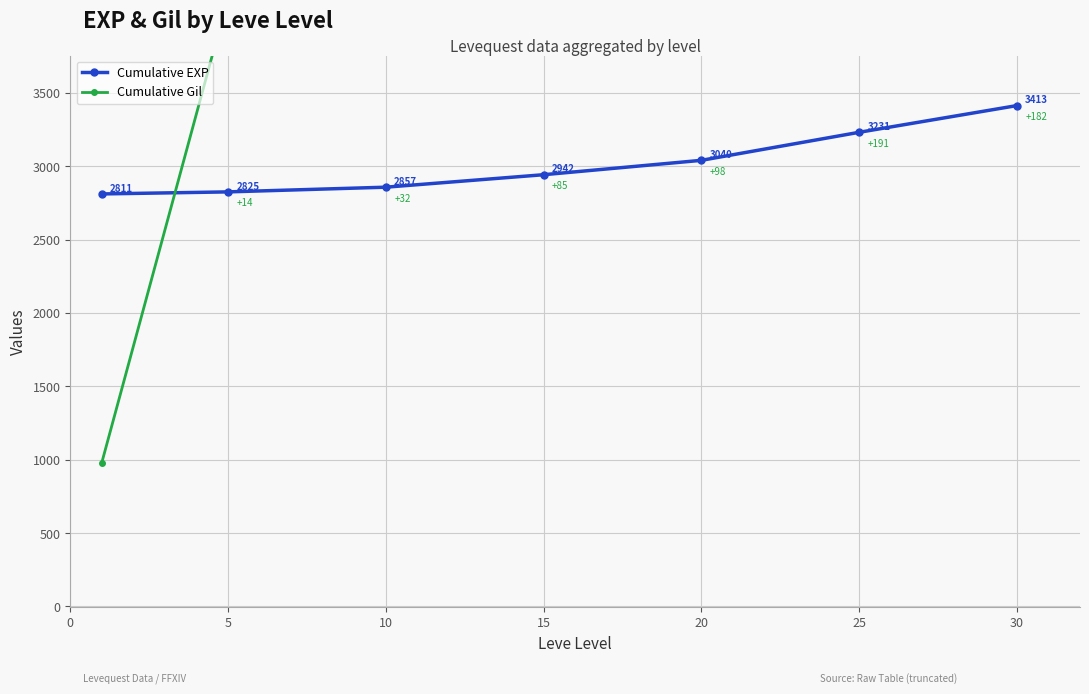

What is the difference between the highest and lowest values at 15?

6609